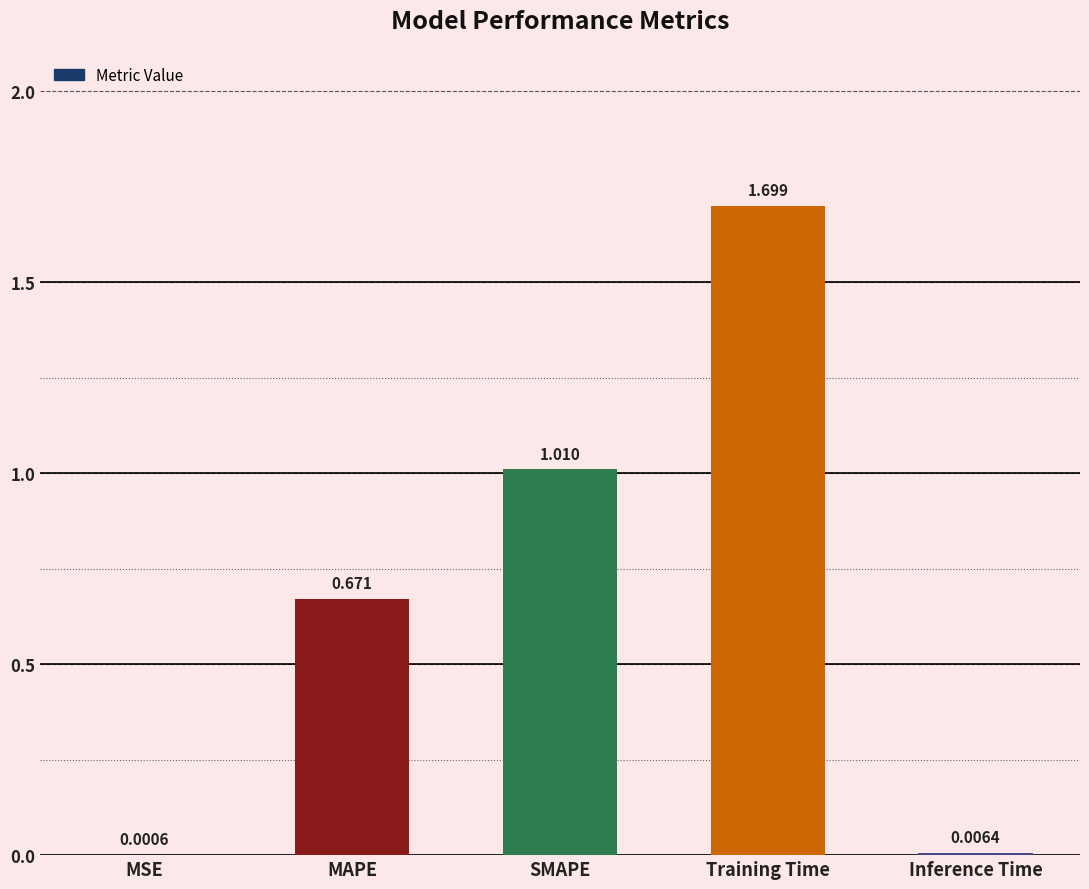

Where is the data nearest to the value 0?

MSE